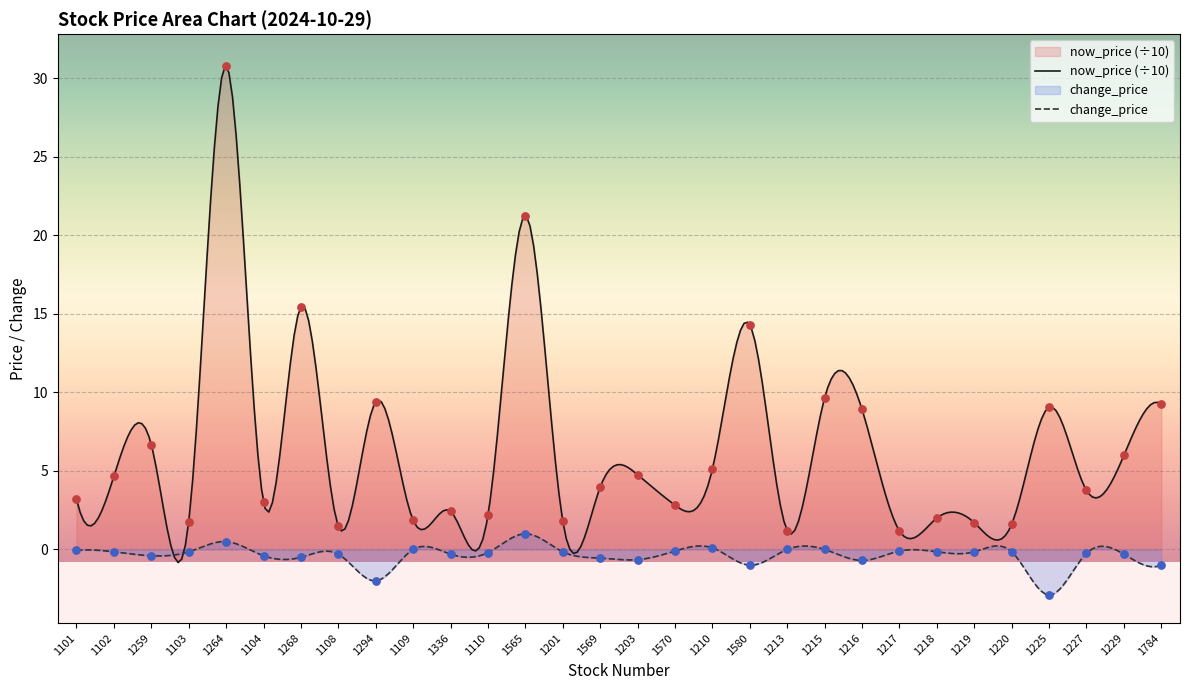

Which series has the largest total across all categories?

now_price